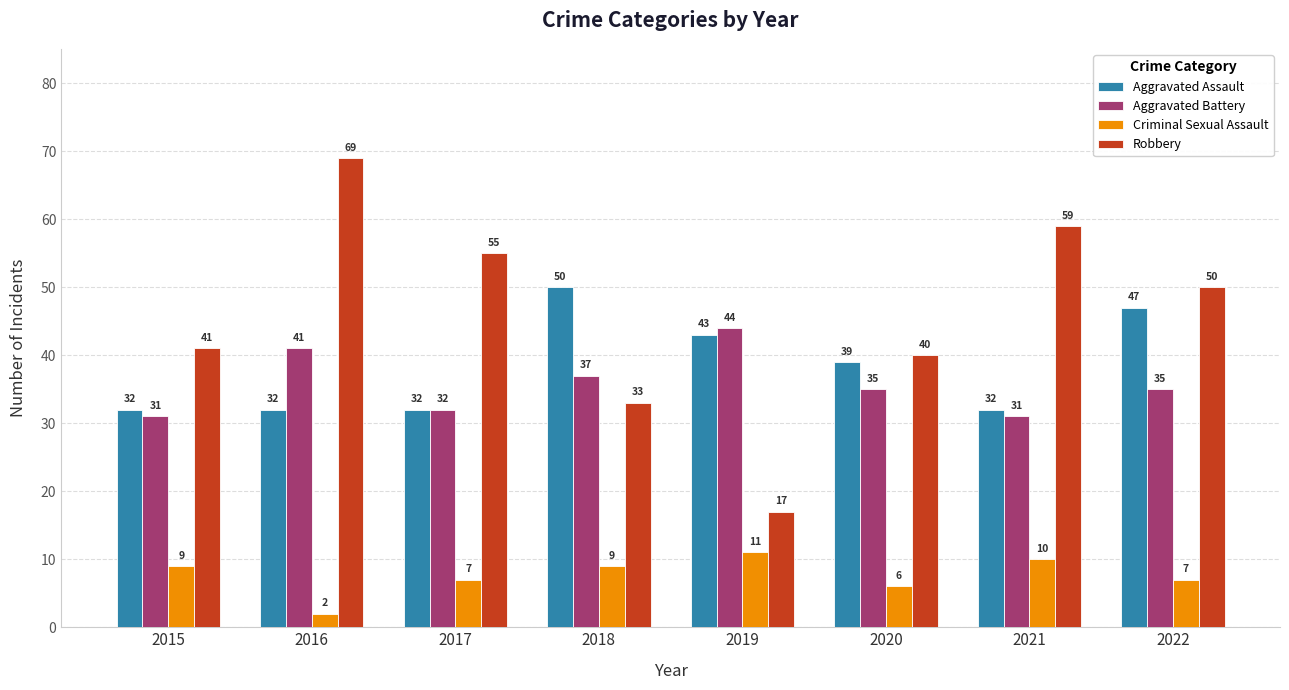

Reading left to right, transcribe all the data shown in this chart.

Aggravated Assault: 32	32	32	50	43	39	32	47
Aggravated Battery: 31	41	32	37	44	35	31	35
Criminal Sexual Assault: 9	2	7	9	11	6	10	7
Robbery: 41	69	55	33	17	40	59	50